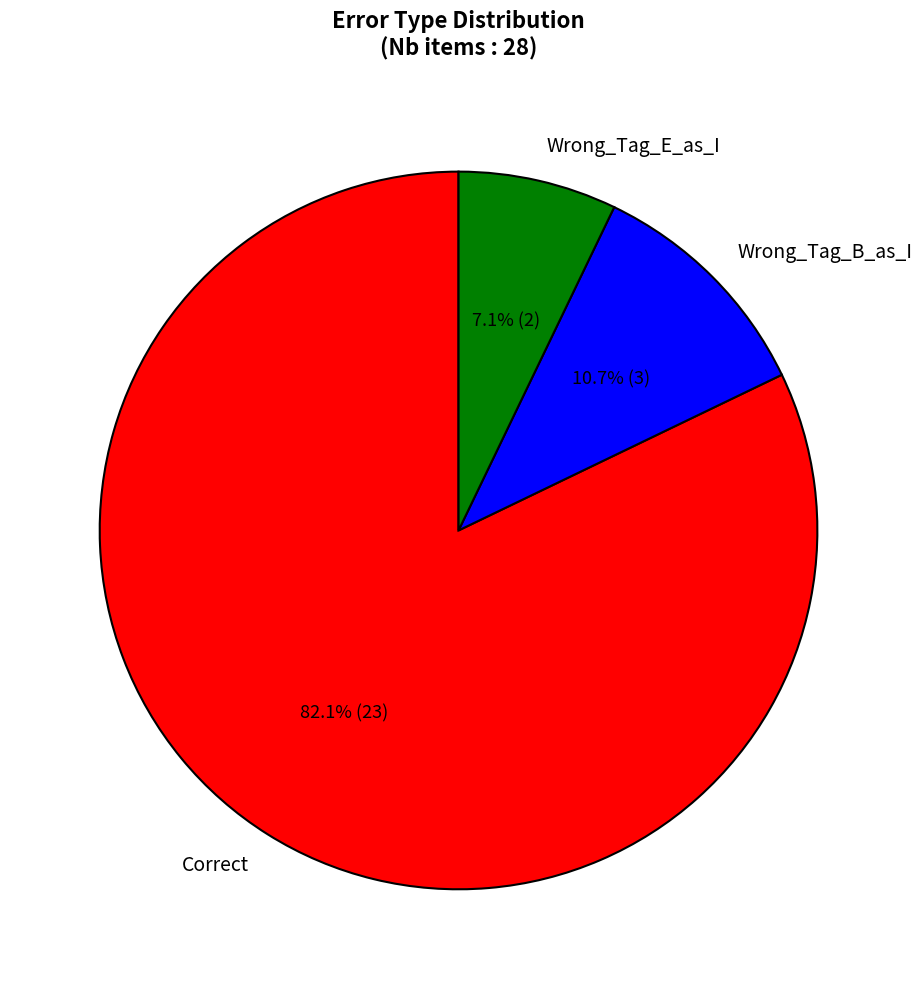

Which category has the biggest portion of the pie?

Correct